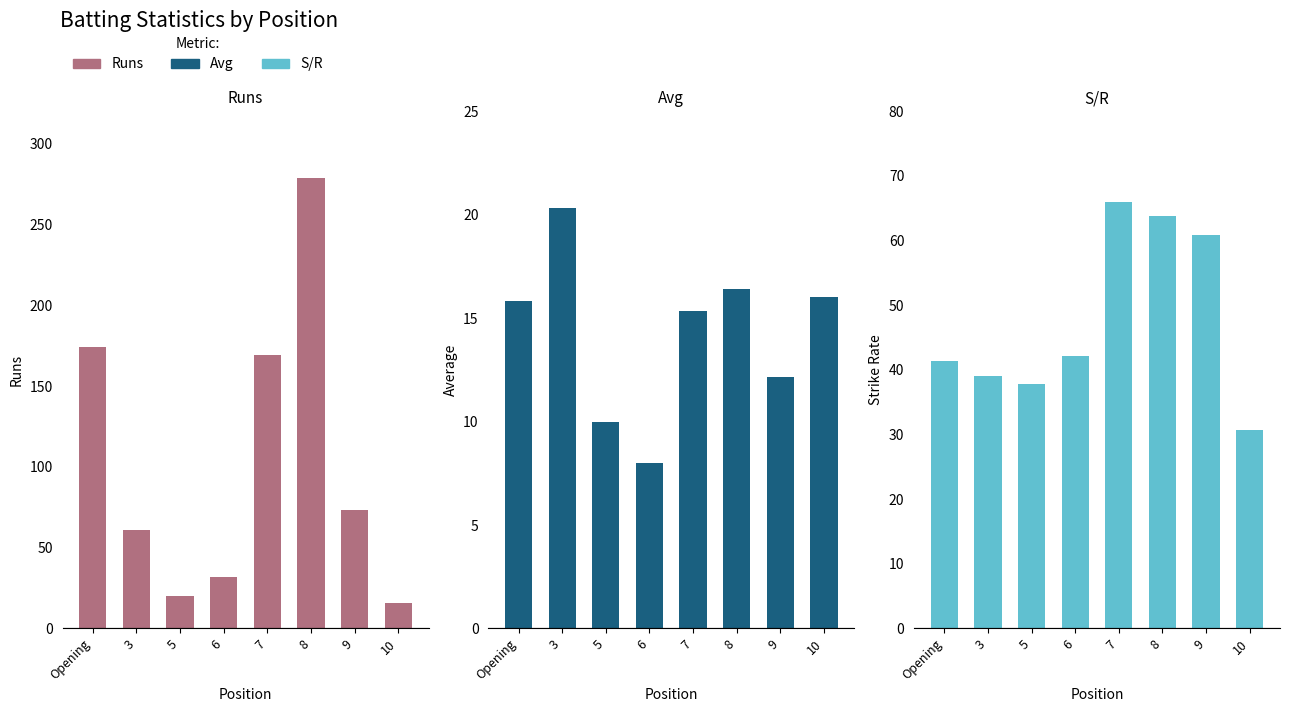

What is the sum of the Runs values at 5 and 9?

93.0